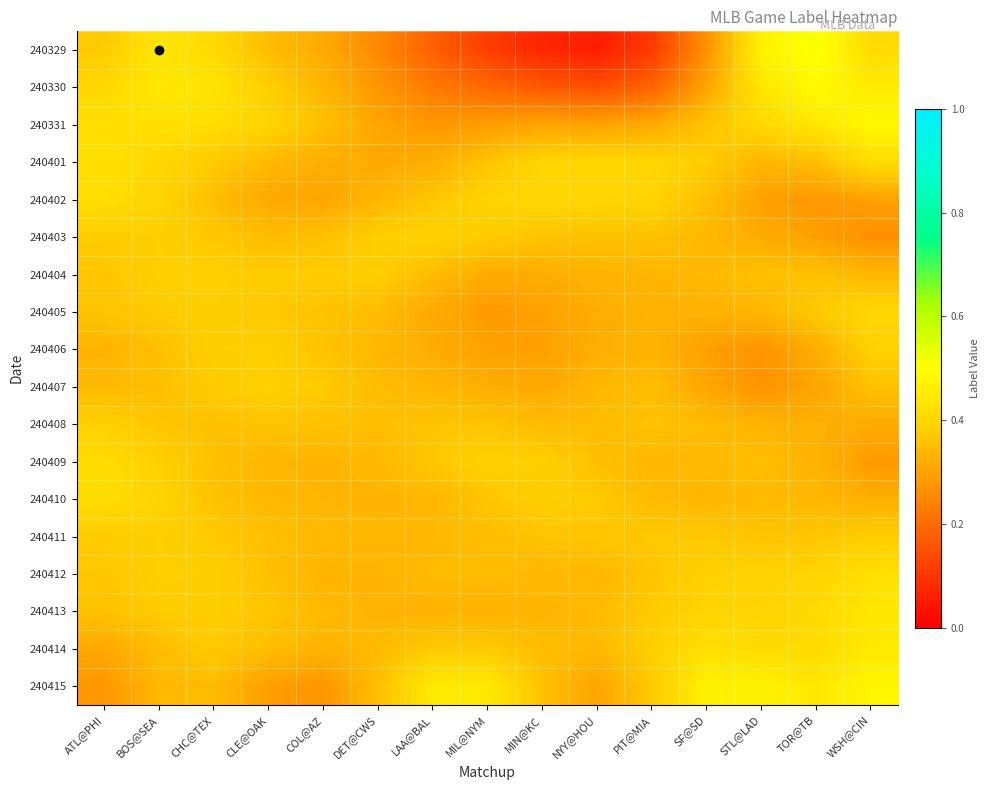

Which series changed the most between MIN@KC and PIT@MIA?

240409